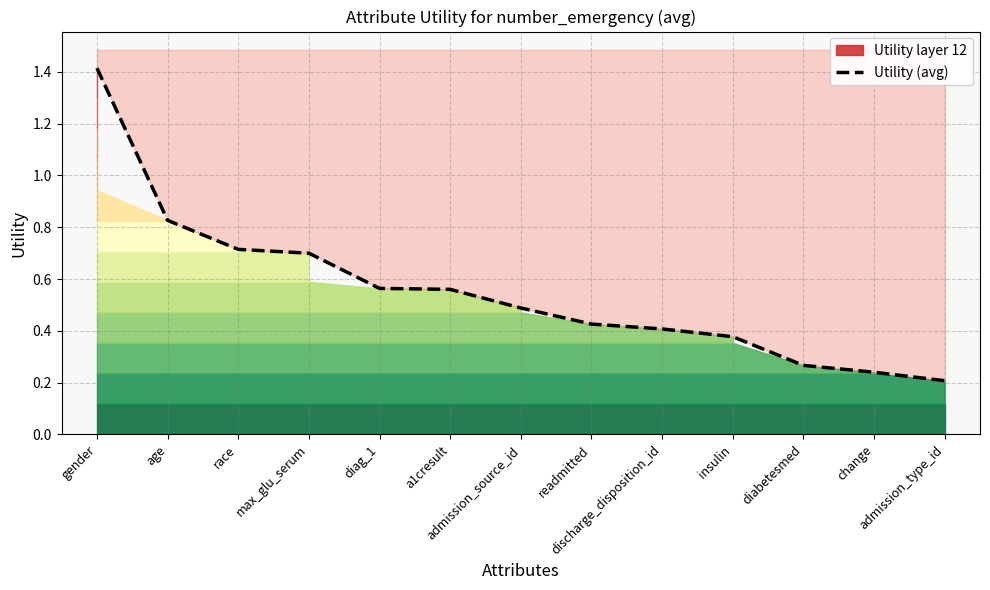

The value at admission_type_id is 0.2. True or false?

True